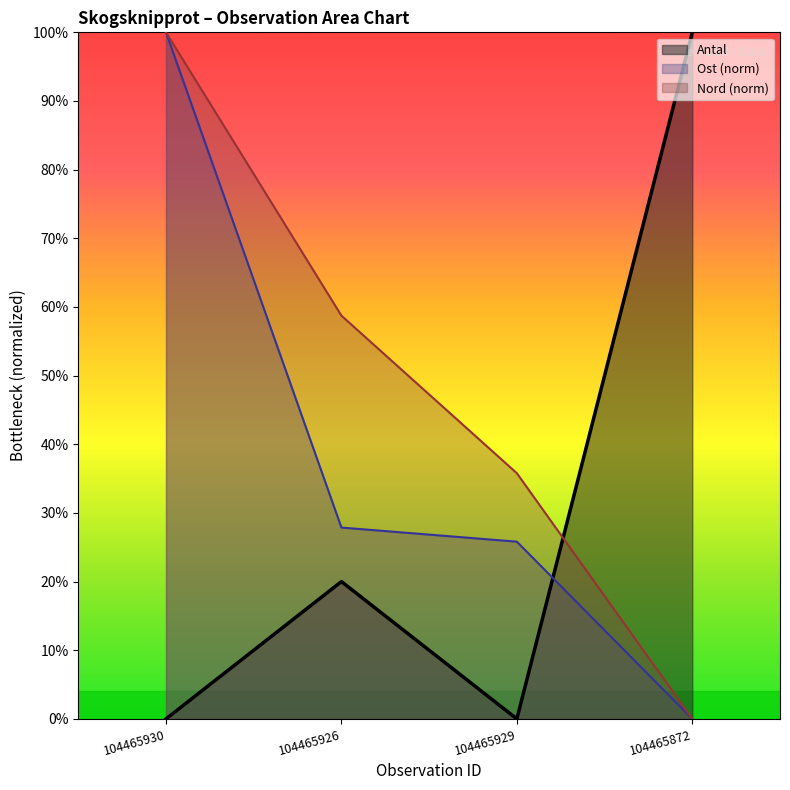

How many categories are shown in the chart?

4